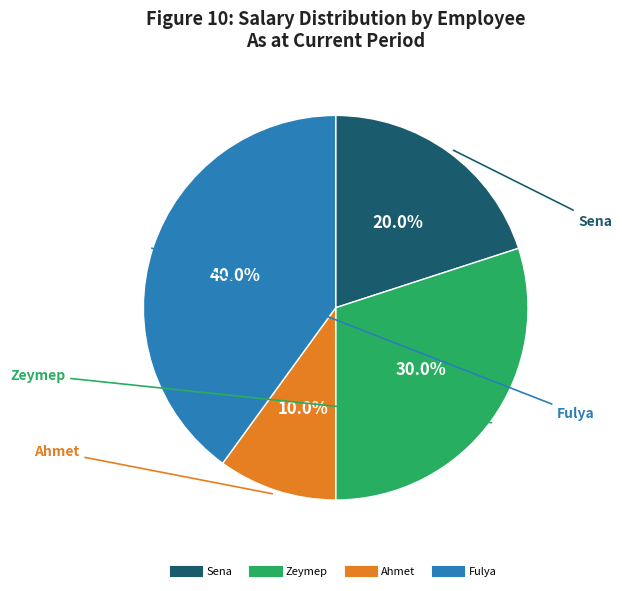

How many slices are in this pie chart?

4